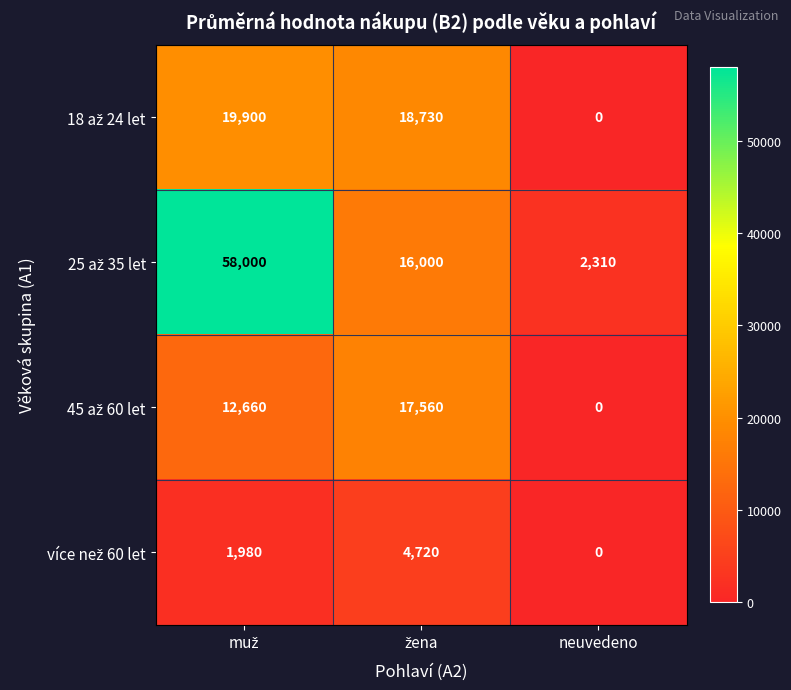

Which category has the lowest value across all series?

neuvedeno